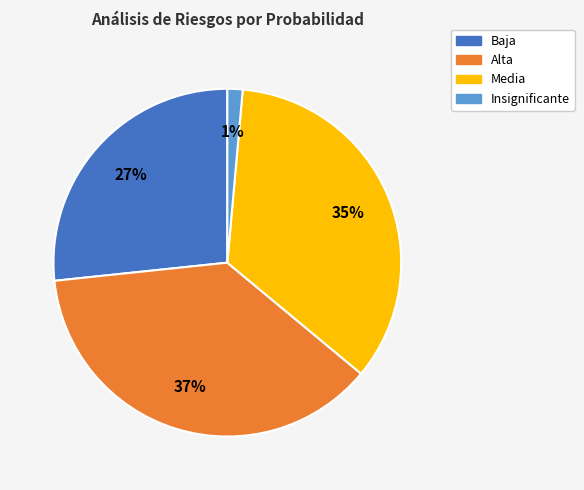

How many slices are in this pie chart?

4